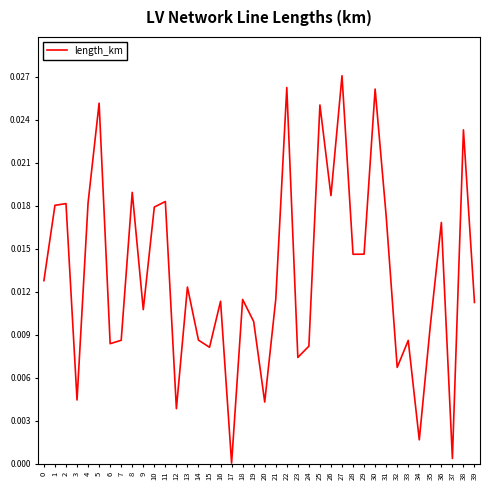

Where is the data nearest to the value 0?

17